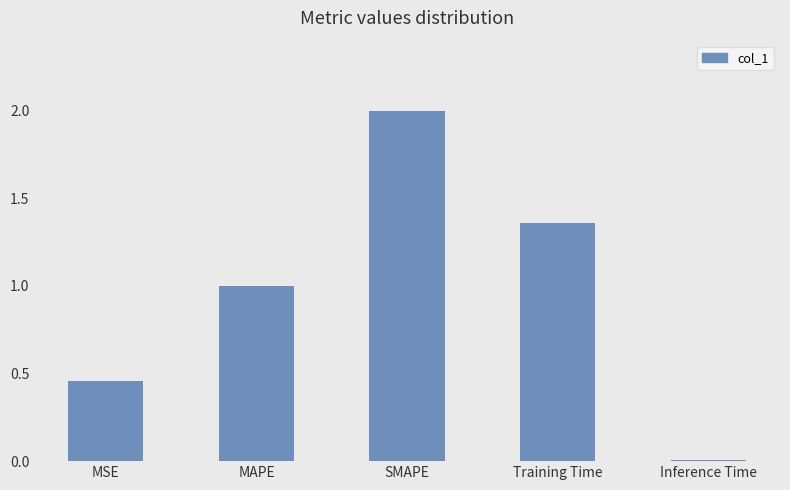

What is the maximum value shown in the chart?

2.0